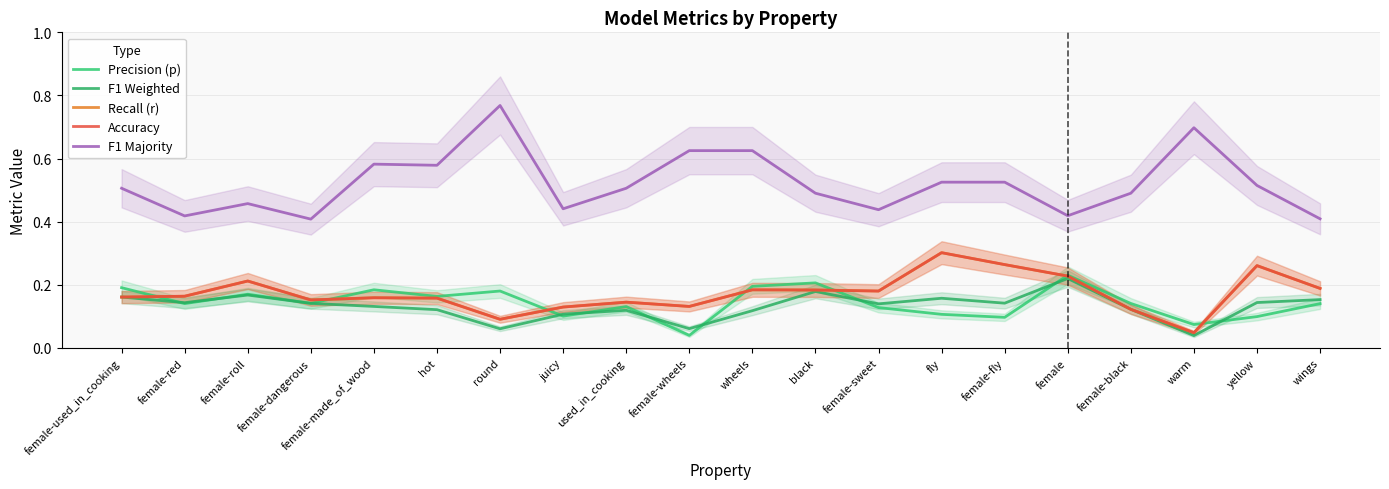

Which has a higher value, wheels or female-dangerous?

wheels